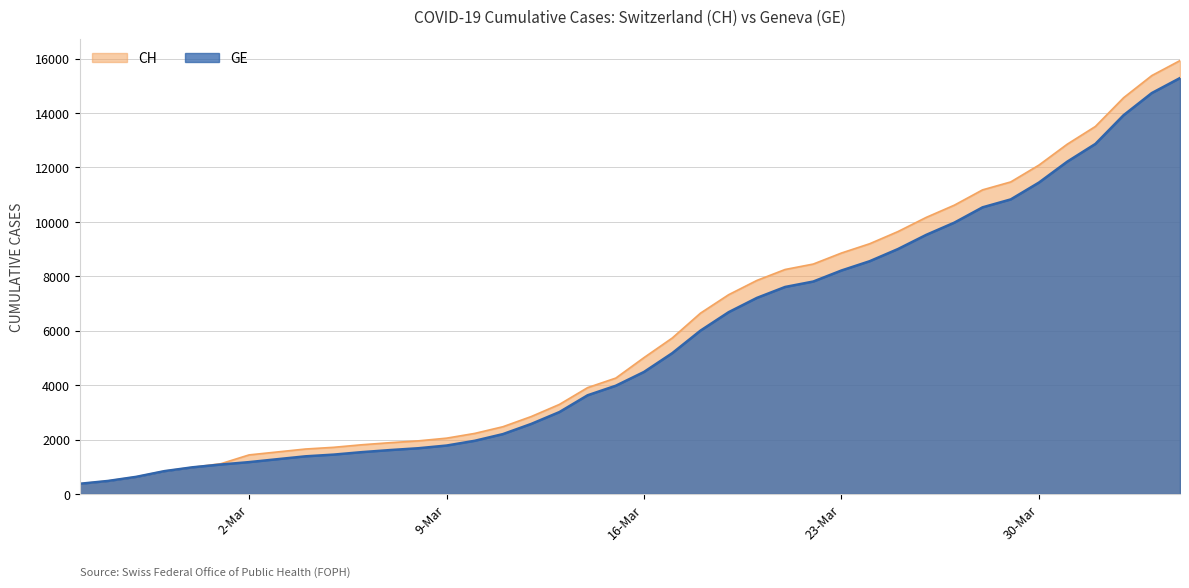

True or false: GE and CH intersect in this chart.

False